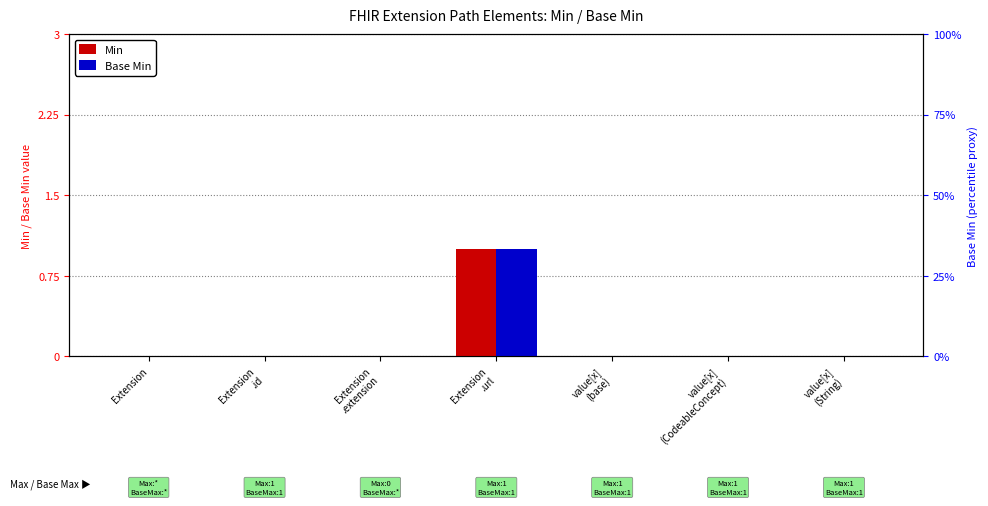

Count the number of data series in this chart.

2